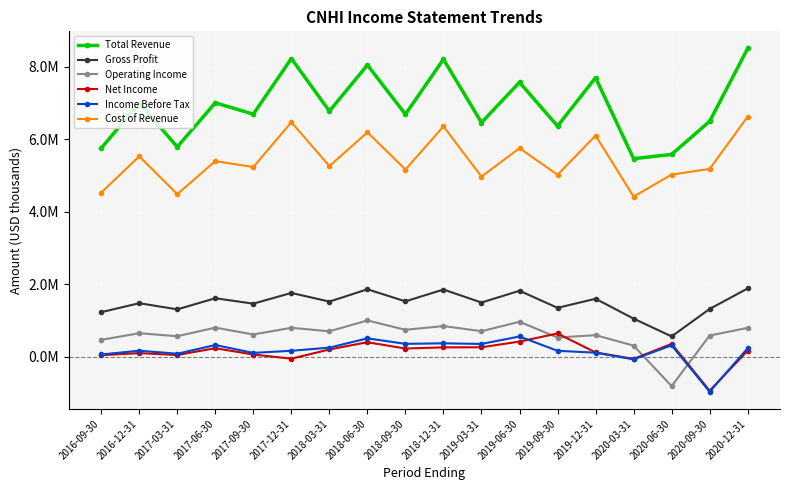

Reading right to left, list all the values displayed in this chart.

Total Revenue: 8501000	6492000	5578000	5461000	7695000	6360000	7567000	6457000	8202000	6686000	8045000	6773000	8224000	6689000	7003000	5785000	6998000	5749000
Gross Profit: 1880000	1314000	556000	1047000	1595000	1345000	1816000	1491000	1850000	1524000	1857000	1517000	1756000	1460000	1610000	1303000	1473000	1225000
Operating Income: 792000	580000	-815000	302000	591000	525000	960000	700000	842000	739000	997000	697000	795000	609000	799000	561000	644000	462000
Net Income: 164000	-942000	350000	-65000	114000	637000	414000	257000	254000	222000	396000	196000	-58000	56000	231000	43000	95000	39000
Income Before Tax: 230000	-969000	310000	-76000	107000	160000	554000	349000	366000	351000	503000	246000	160000	101000	319000	79000	162000	58000
Cost of Revenue: 6621000	5178000	5022000	4414000	6100000	5015000	5751000	4966000	6352000	5162000	6188000	5256000	6468000	5229000	5393000	4482000	5525000	4524000